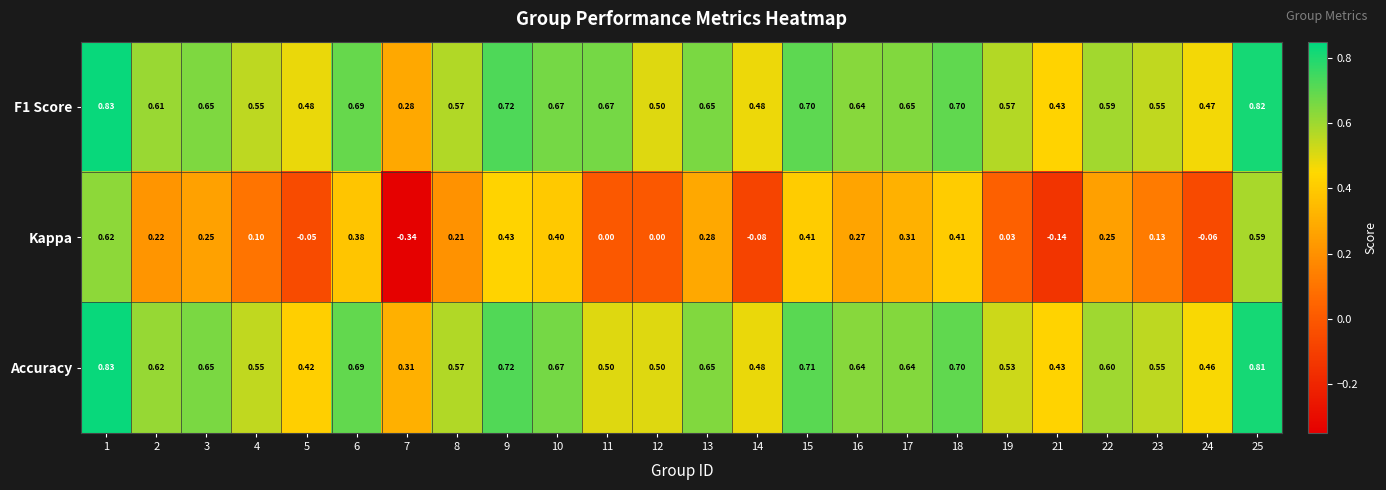

Is the value of Kappa at 19 greater than the value of Accuracy at 17?

No